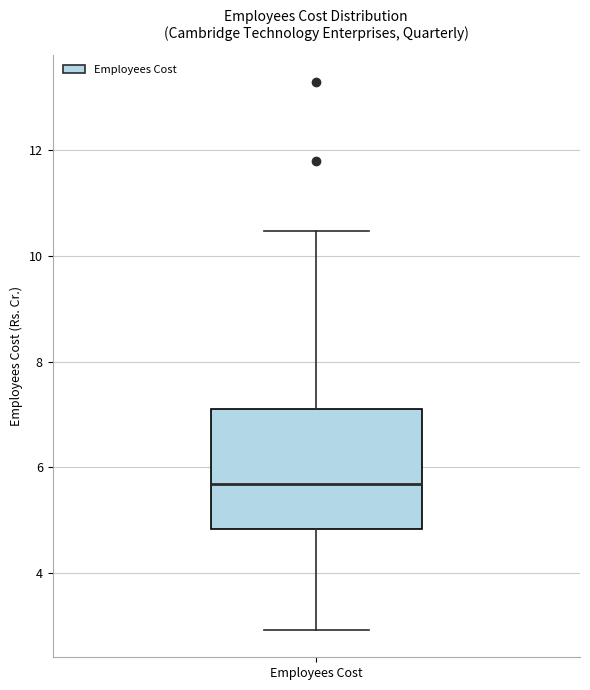

Read this box plot against the y-axis: the position of the median line, the range covered by the box, and the ends of both whiskers. The values are not printed on the chart, so give them approximately, as read against the axis.

median 5.6, box 4.8 to 7.2, whiskers 3.0 to 10.4